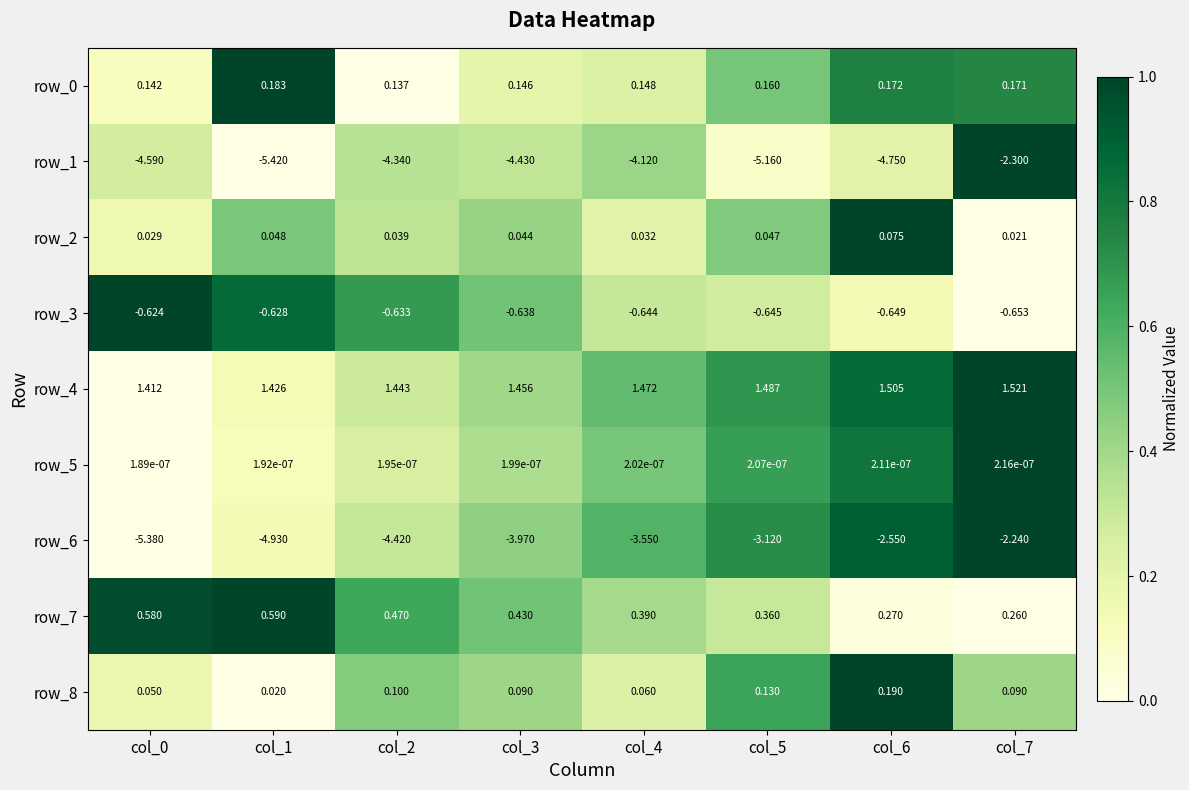

The row_2 series shows -0.4 at col_7. True or false?

False